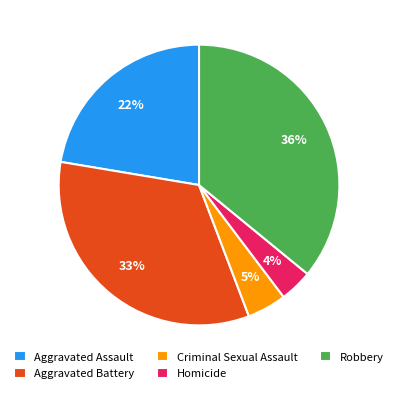

To the nearest percent, what portion does Robbery represent?

36%